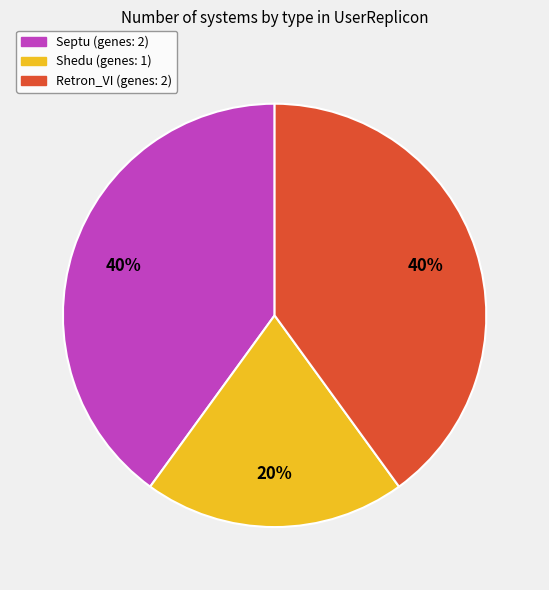

To the nearest percent, what is the difference between the largest and smallest slice percentages?

20%